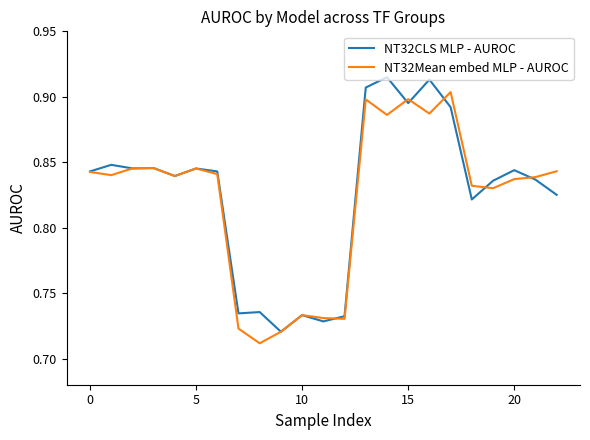

List the series in order of their peak value, highest first.

NT32CLS MLP - AUROC, NT32Mean embed MLP - AUROC